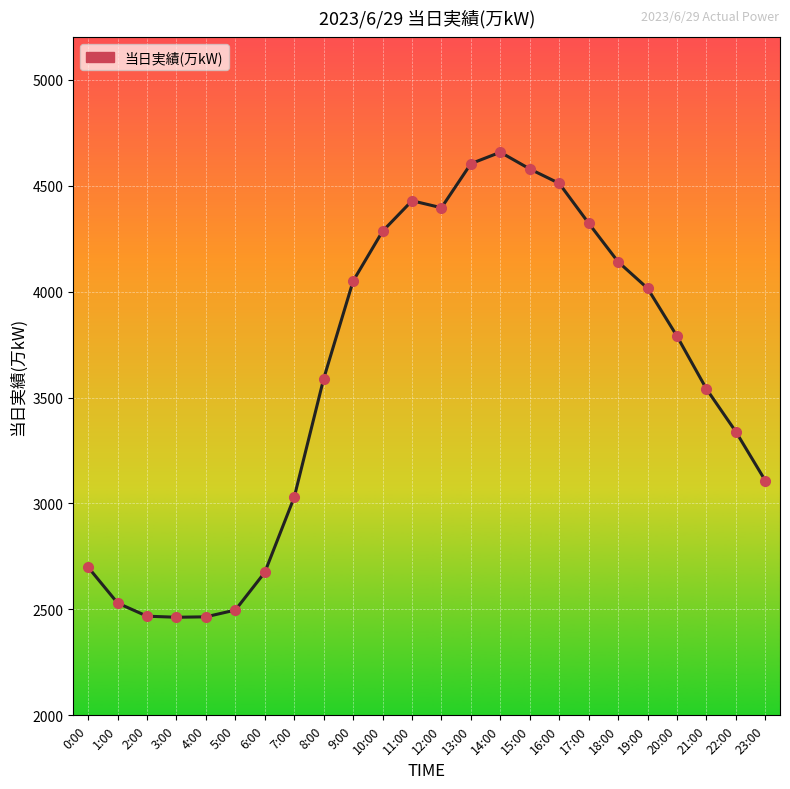

True or false: the data shows 6311 at 9:00.

False